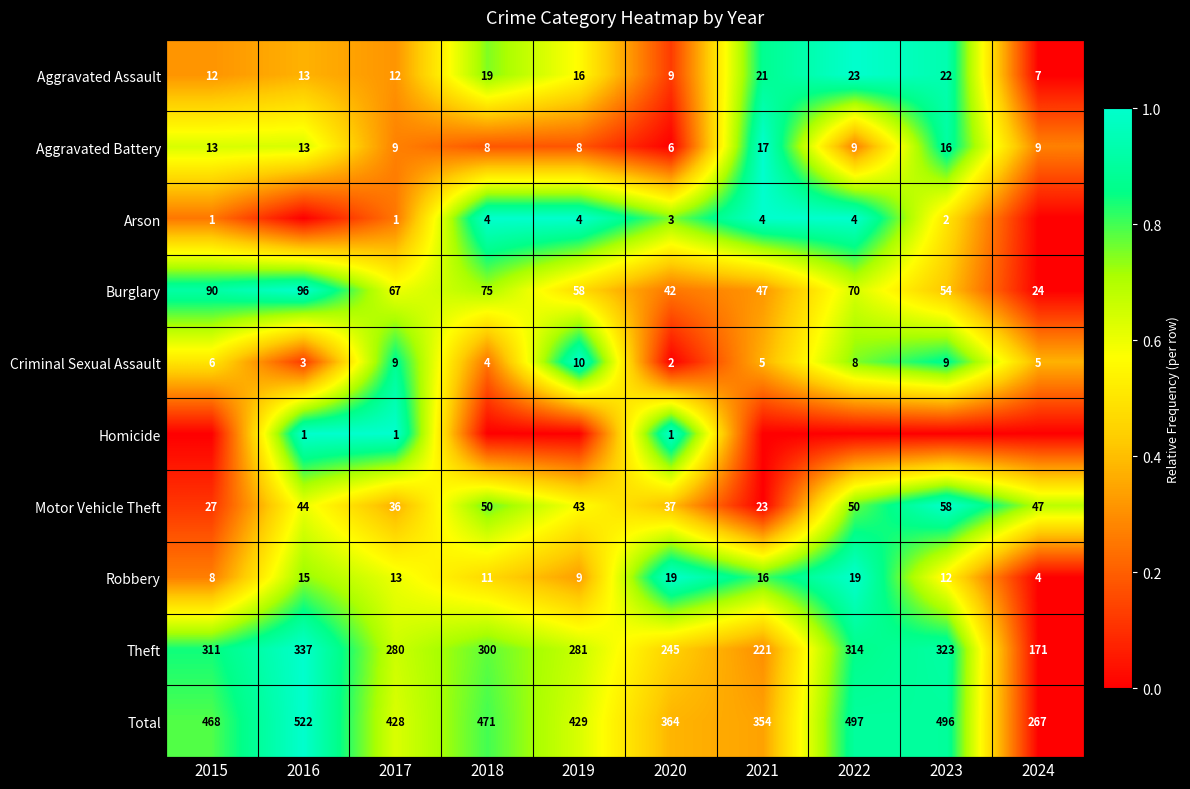

The Burglary series shows 64 at 2020. True or false?

False